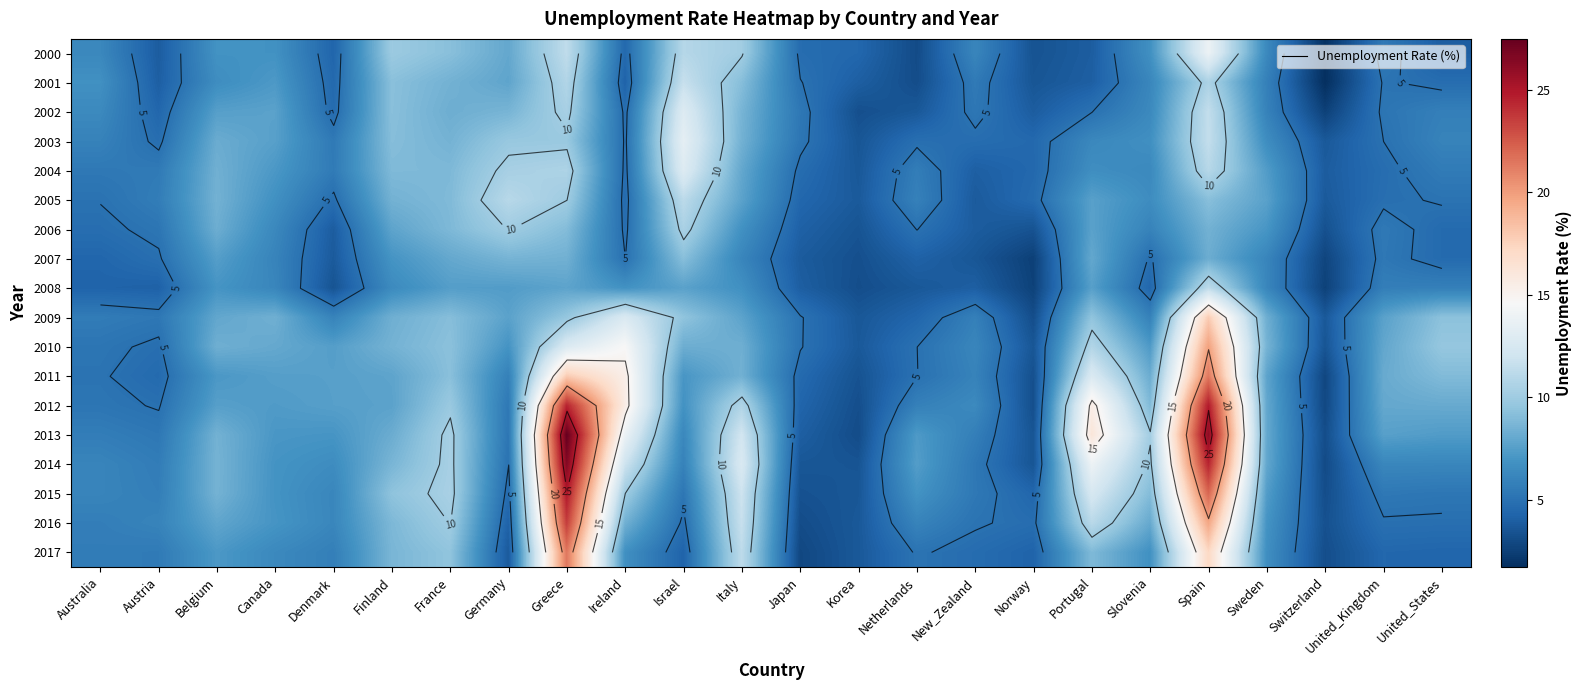

What value does the 2016 series have at Austria?

6.0